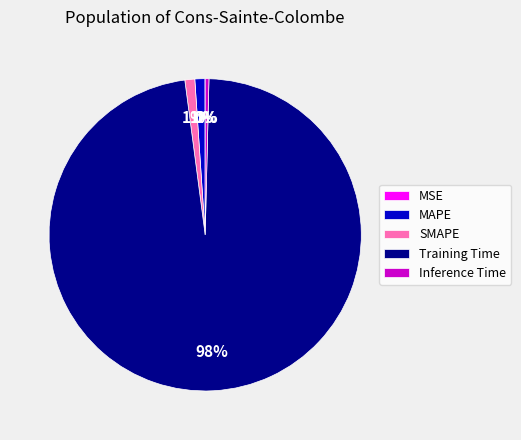

Which slice is the largest?

Training Time